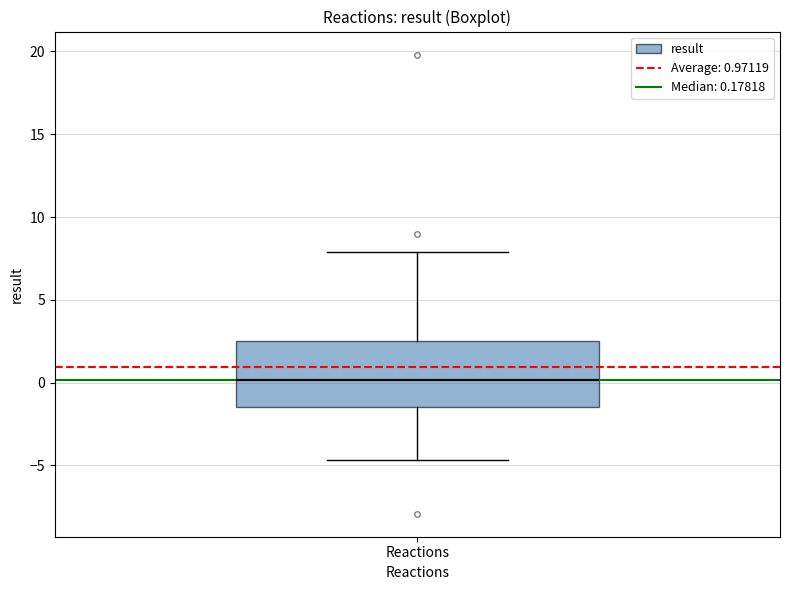

Read this box plot against the y-axis: the position of the median line, the range covered by the box, and the ends of both whiskers. The values are not printed on the chart, so give them approximately, as read against the axis.

median 0.0, box -1.5 to 2.5, whiskers -4.5 to 8.0